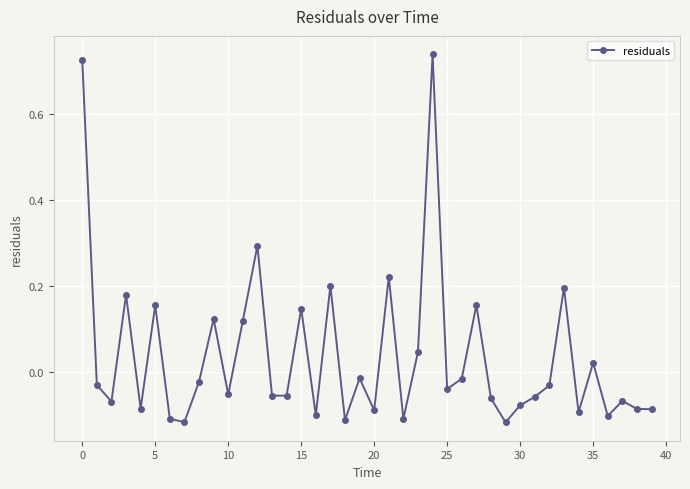

True or false: the data has more than 0 interior local peaks.

True